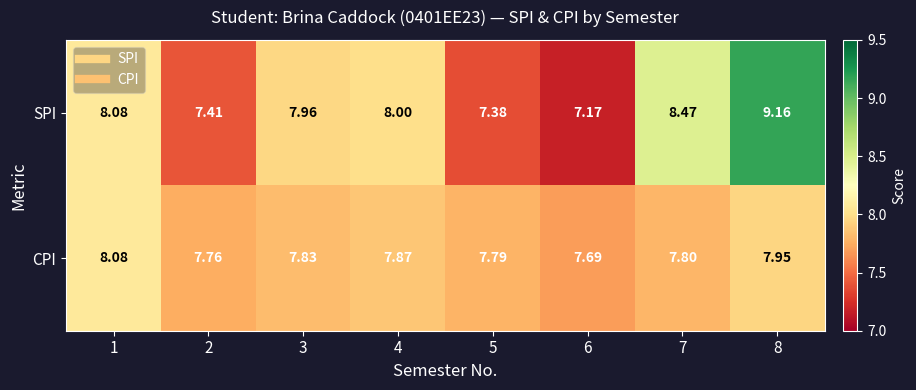

Is the value of CPI at 2 greater than the value of SPI at 5?

Yes